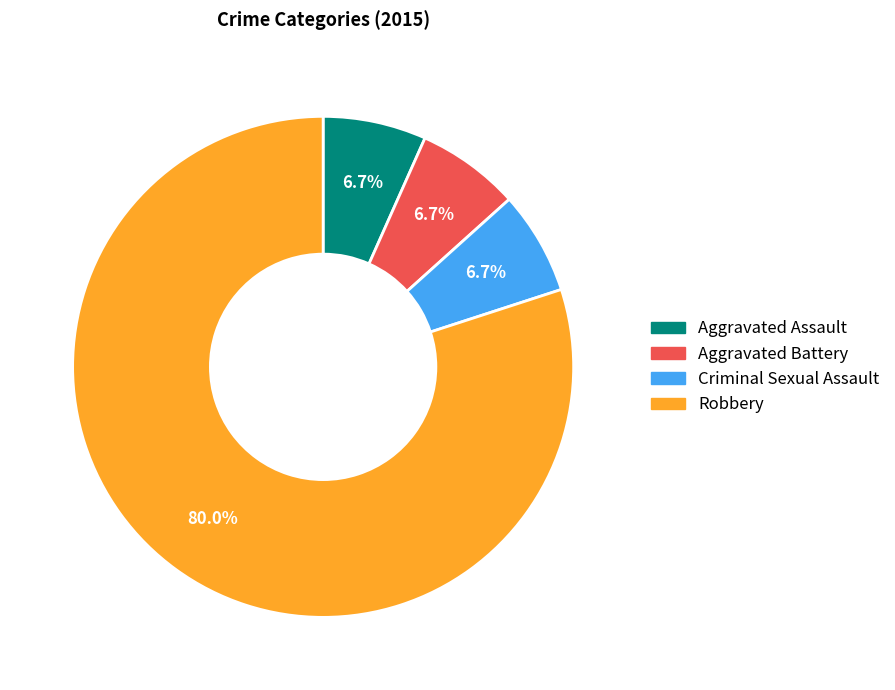

To the nearest percent, what portion does Criminal Sexual Assault represent?

7%